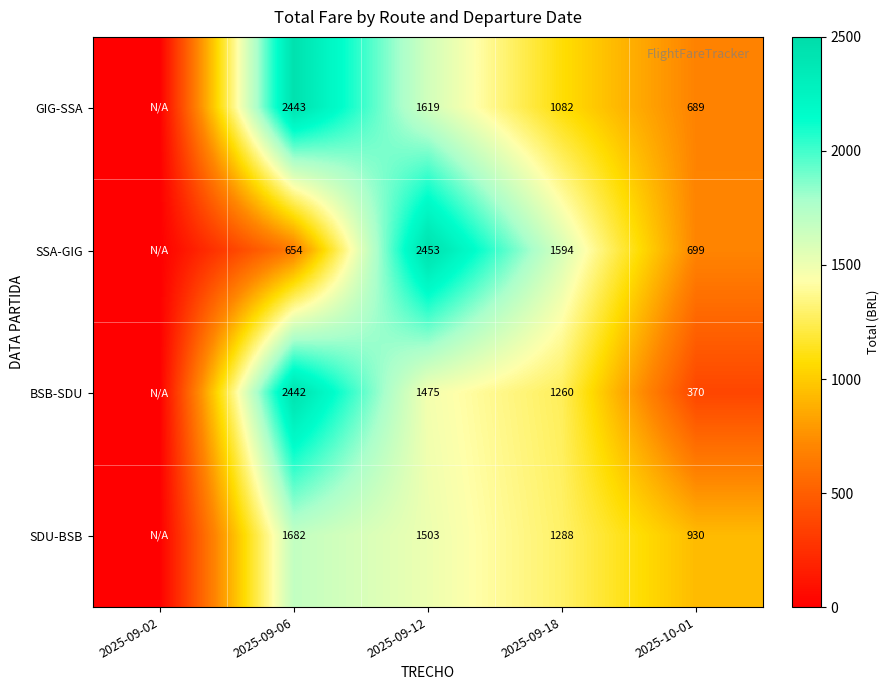

What is the maximum value shown in the chart?

2453.2